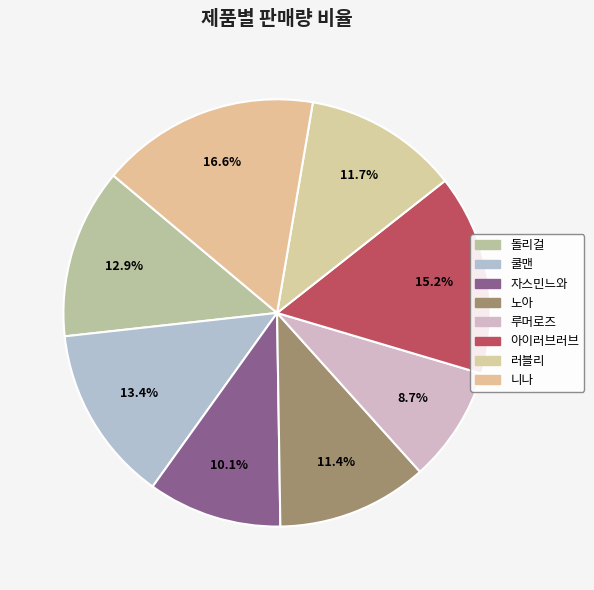

How many slices are in this pie chart?

8